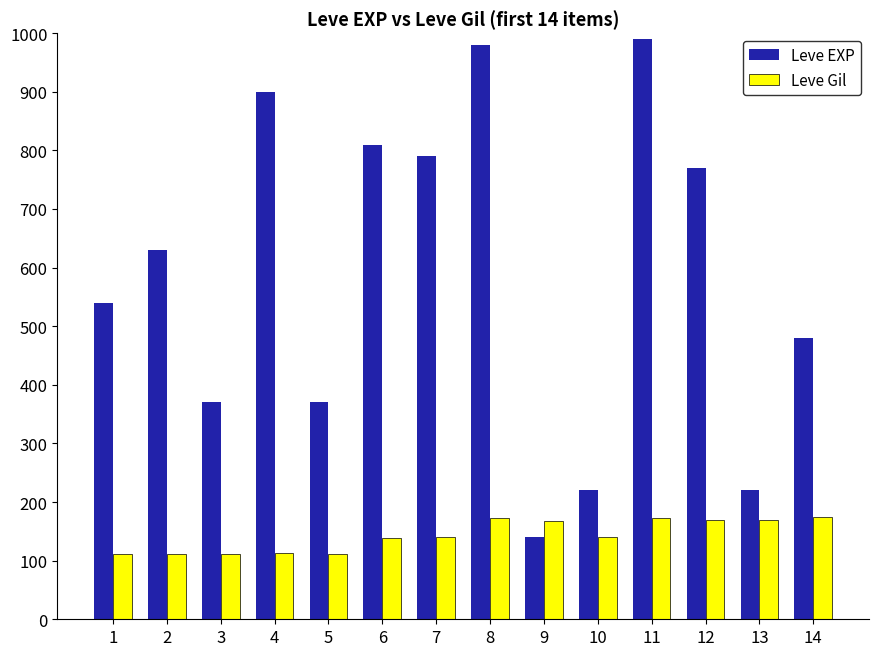

Rank the series at 1 from lowest to highest value.

Leve Gil, Leve EXP